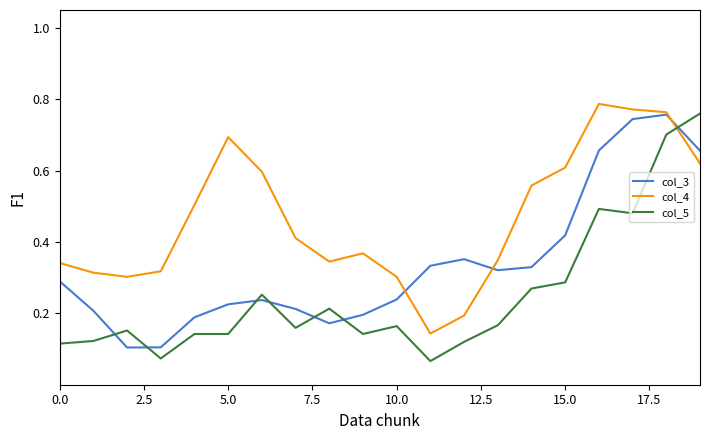

Which series has the largest total across all categories?

col_4